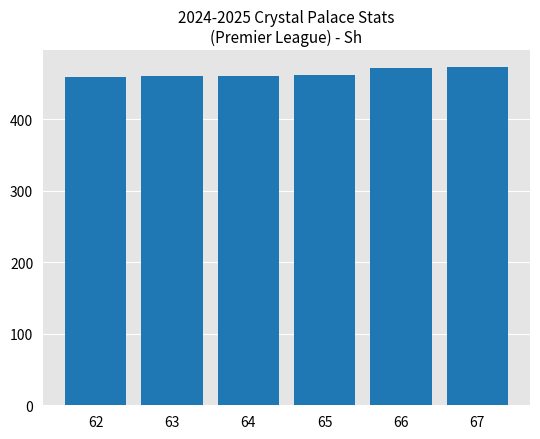

What is the maximum value shown in the chart?

473